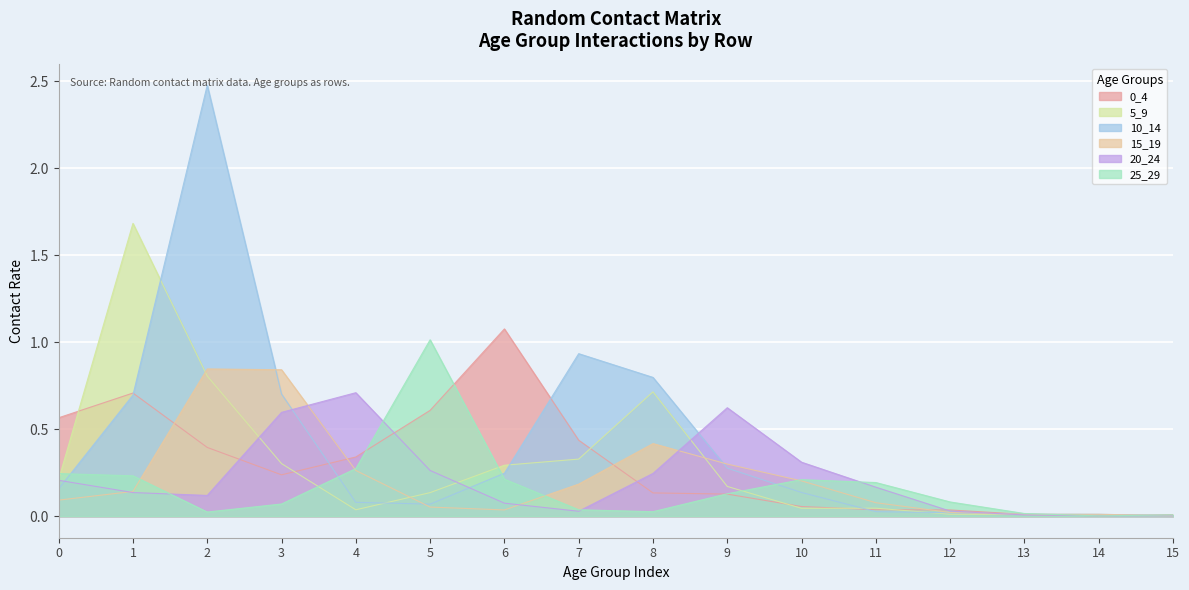

Where is the first local maximum for 20_24?

4